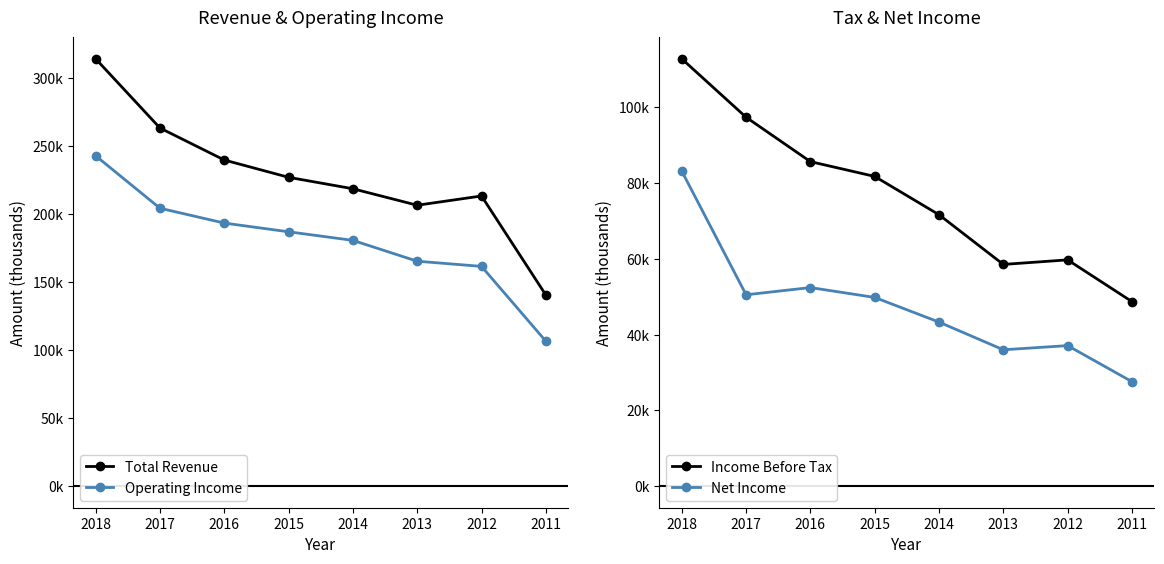

True or false: Total Revenue has more than 2 interior local peaks.

False